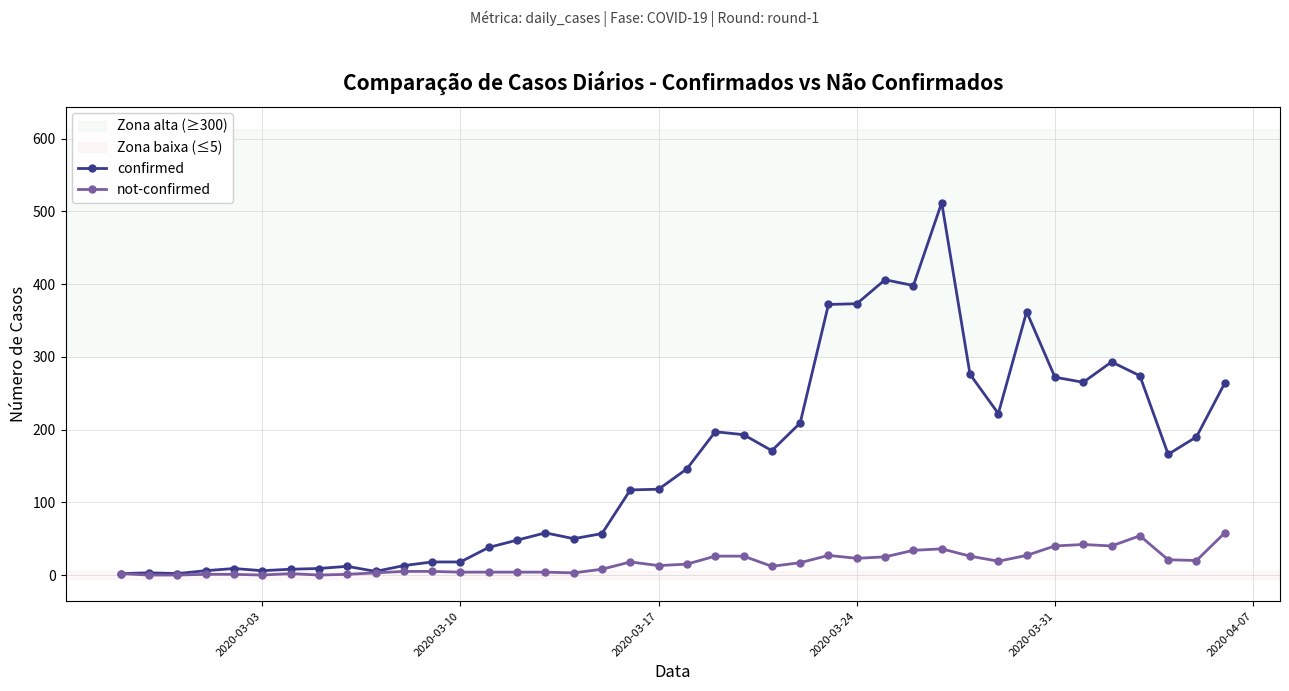

Count the number of data series in this chart.

2